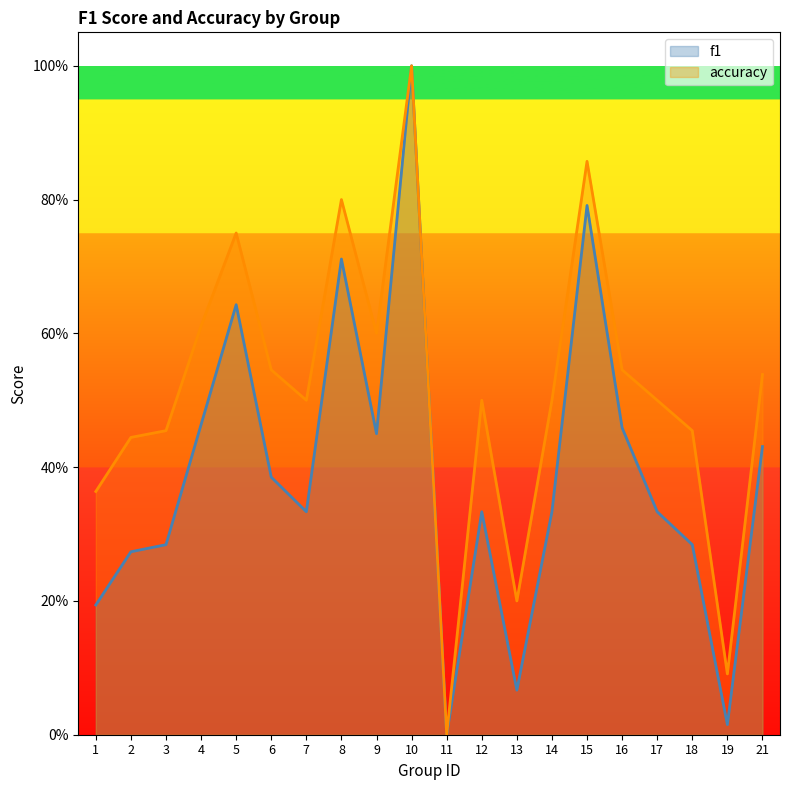

Is it true that f1 equals 0.6 at 5?

True